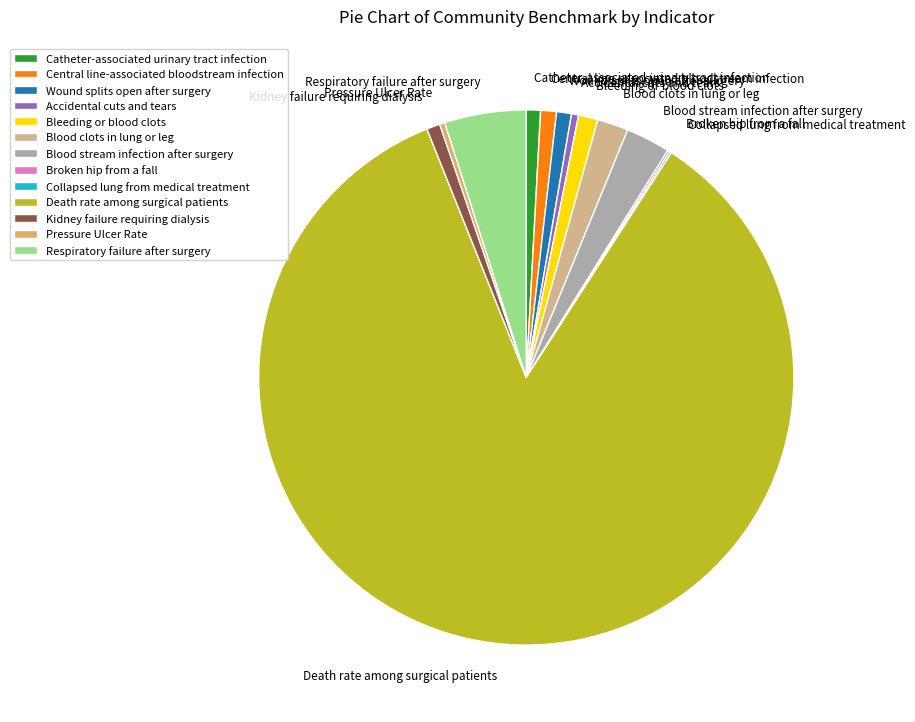

Do Blood clots in lung or leg and Accidental cuts and tears together represent more than half of the pie?

No